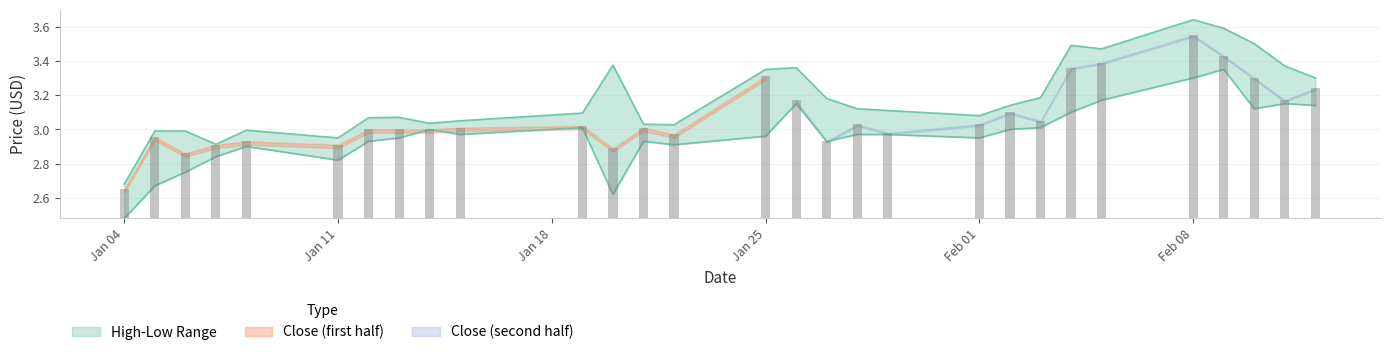

Reading right to left, list all the values displayed in this chart.

High: 3.3	3.4	3.5	3.6	3.6	3.5	3.5	3.2	3.1	3.1	3.1	3.1	3.2	3.4	3.4	3.0	3.0	3.4	3.1	3.0	3.0	3.1	3.1	3.0	3.0	2.9	3.0	3.0	2.7
Low: 3.1	3.1	3.1	3.4	3.3	3.2	3.1	3.0	3.0	3.0	3.0	3.0	2.9	3.1	3.0	2.9	2.9	2.6	3.0	3.0	3.0	3.0	2.9	2.8	2.9	2.8	2.8	2.7	2.5